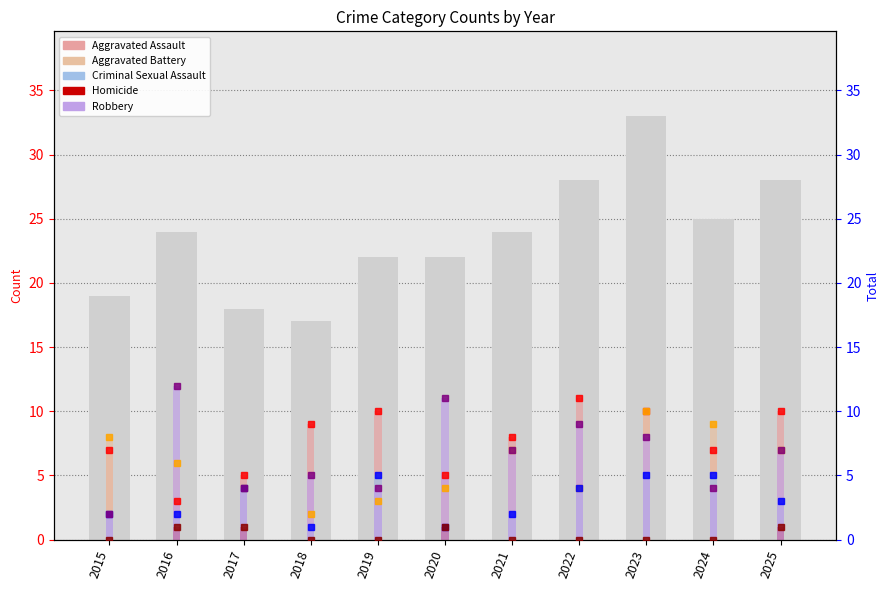

What are all the series names shown in the legend?

Aggravated Assault, Aggravated Battery, Criminal Sexual Assault, Homicide, Robbery